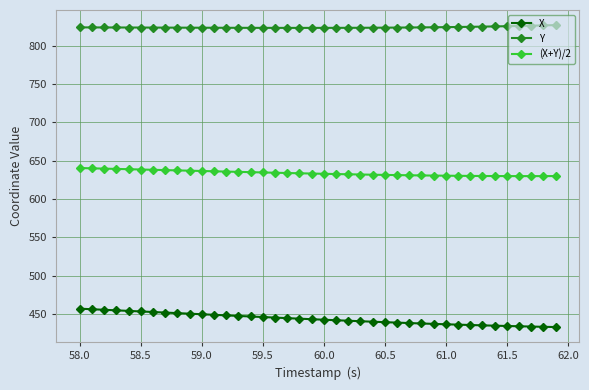

Which series has the largest total across all categories?

Y